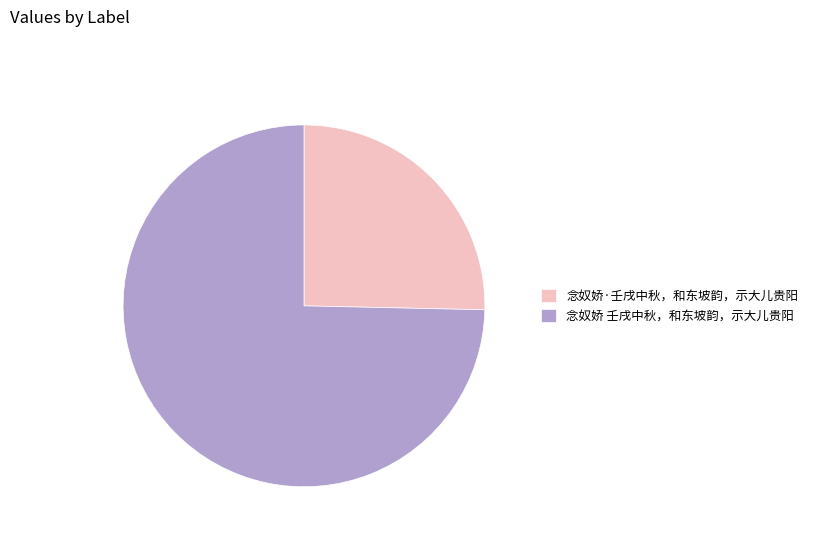

Does 念奴娇·壬戌中秋，和东坡韵，示大儿贵阳 represent more than half of the total?

No